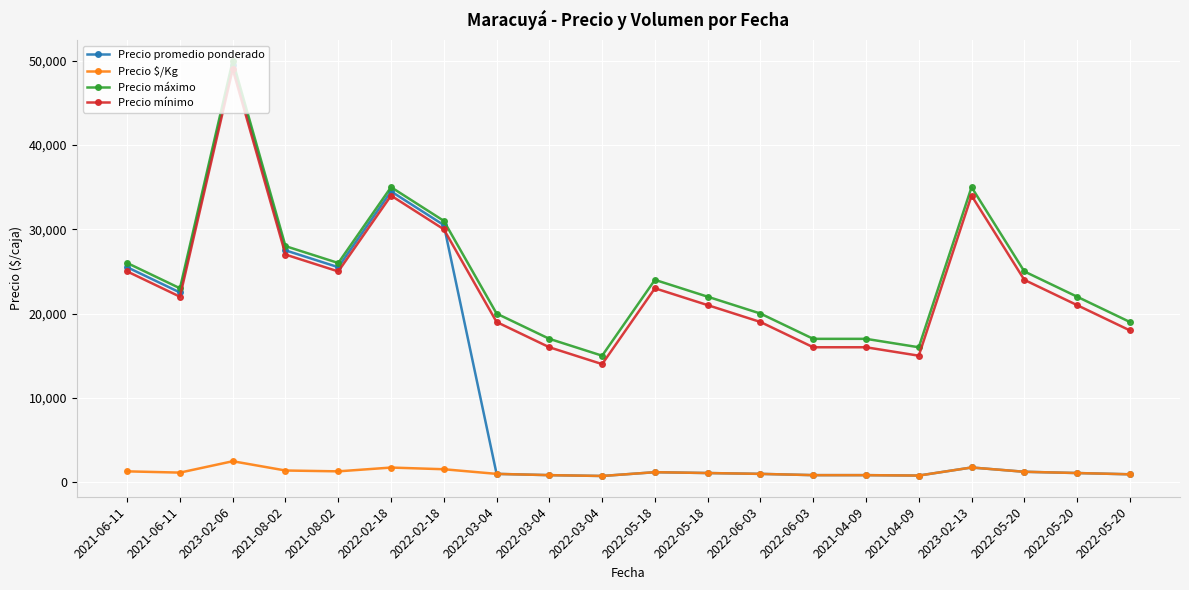

Reading left to right, transcribe all the data shown in this chart.

Precio promedio ponderado: 2021-06-11=25500	2021-06-11=22500	2023-02-06=49500	2021-08-02=27500	2021-08-02=25500	2022-02-18=34500	2022-02-18=30500	2022-03-04=975	2022-03-04=825	2022-03-04=725	2022-05-18=1175	2022-05-18=1075	2022-06-03=975	2022-06-03=825	2021-04-09=825	2021-04-09=775	2023-02-13=1733	2022-05-20=1225	2022-05-20=1075	2022-05-20=925
Precio $/Kg: 2021-06-11=1275	2021-06-11=1125	2023-02-06=2475	2021-08-02=1375	2021-08-02=1275	2022-02-18=1725	2022-02-18=1525	2022-03-04=975	2022-03-04=825	2022-03-04=725	2022-05-18=1175	2022-05-18=1075	2022-06-03=975	2022-06-03=825	2021-04-09=825	2021-04-09=775	2023-02-13=1733	2022-05-20=1225	2022-05-20=1075	2022-05-20=925
Precio máximo: 2021-06-11=26000	2021-06-11=23000	2023-02-06=50000	2021-08-02=28000	2021-08-02=26000	2022-02-18=35000	2022-02-18=31000	2022-03-04=20000	2022-03-04=17000	2022-03-04=15000	2022-05-18=24000	2022-05-18=22000	2022-06-03=20000	2022-06-03=17000	2021-04-09=17000	2021-04-09=16000	2023-02-13=35000	2022-05-20=25000	2022-05-20=22000	2022-05-20=19000
Precio mínimo: 2021-06-11=25000	2021-06-11=22000	2023-02-06=49000	2021-08-02=27000	2021-08-02=25000	2022-02-18=34000	2022-02-18=30000	2022-03-04=19000	2022-03-04=16000	2022-03-04=14000	2022-05-18=23000	2022-05-18=21000	2022-06-03=19000	2022-06-03=16000	2021-04-09=16000	2021-04-09=15000	2023-02-13=34000	2022-05-20=24000	2022-05-20=21000	2022-05-20=18000